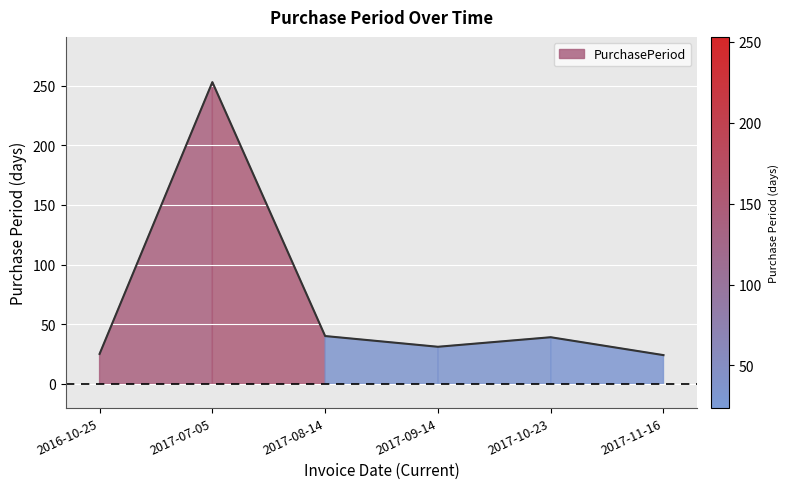

Approximately how many times larger is the value at 2017-09-14 compared to 2017-07-05?

0.1